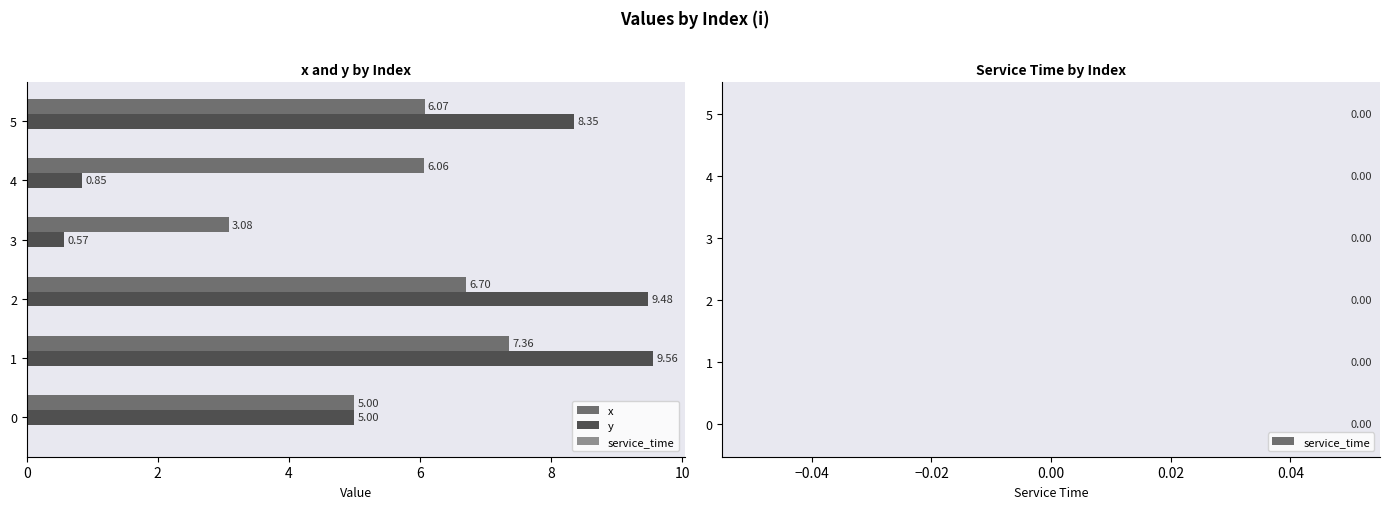

Which series has the largest range (max minus min)?

y